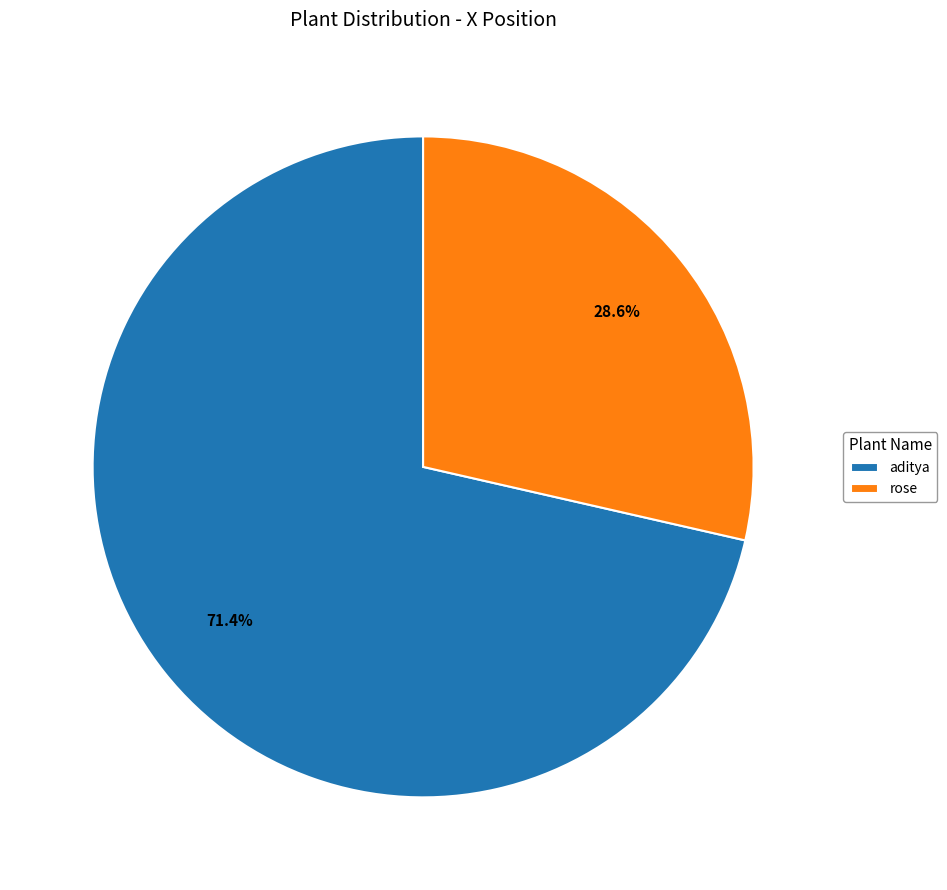

Which slice is the largest?

aditya